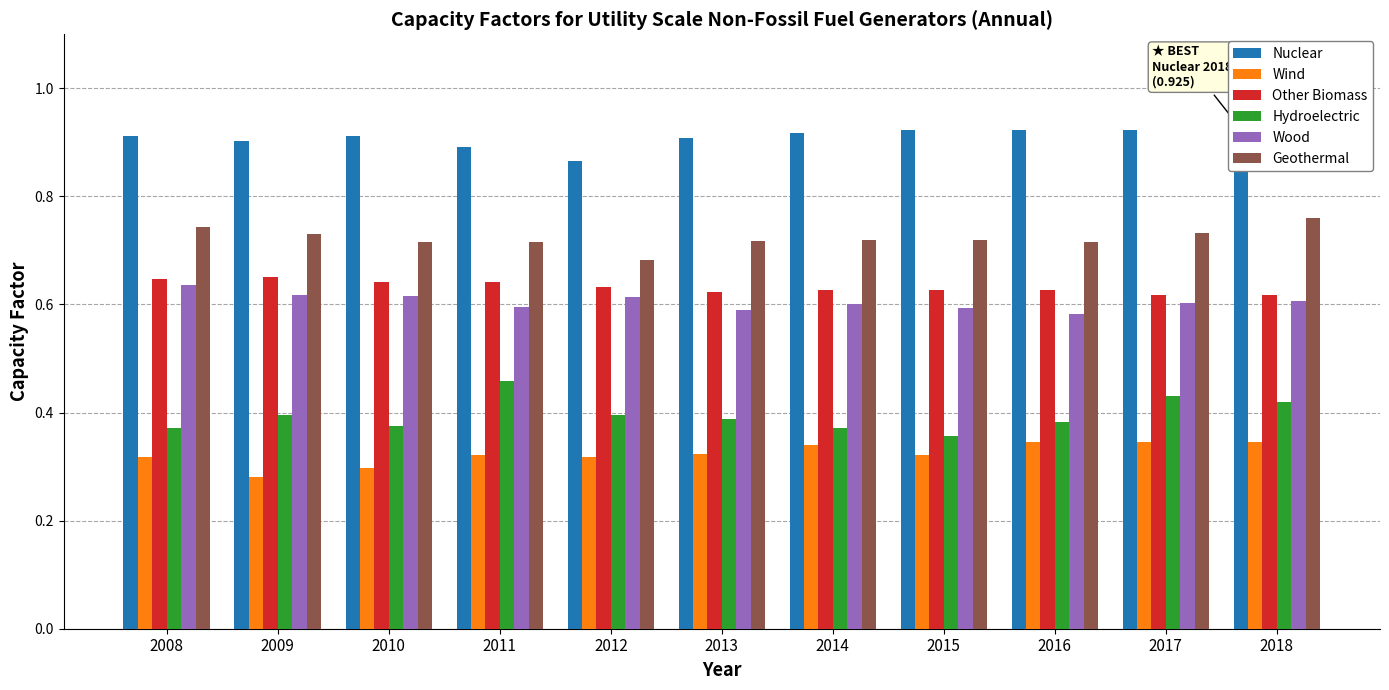

How many distinct data groups are displayed?

6